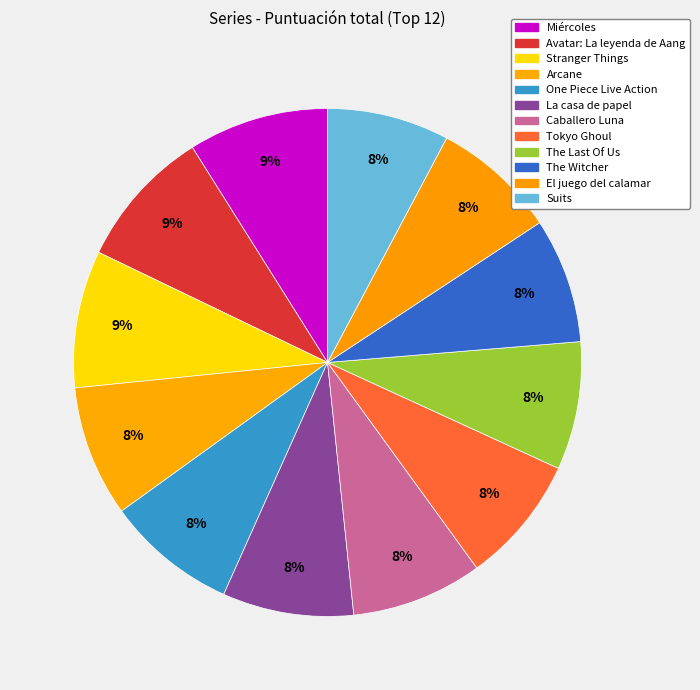

Approximately how many times larger is the value at The Witcher compared to Miércoles?

0.9